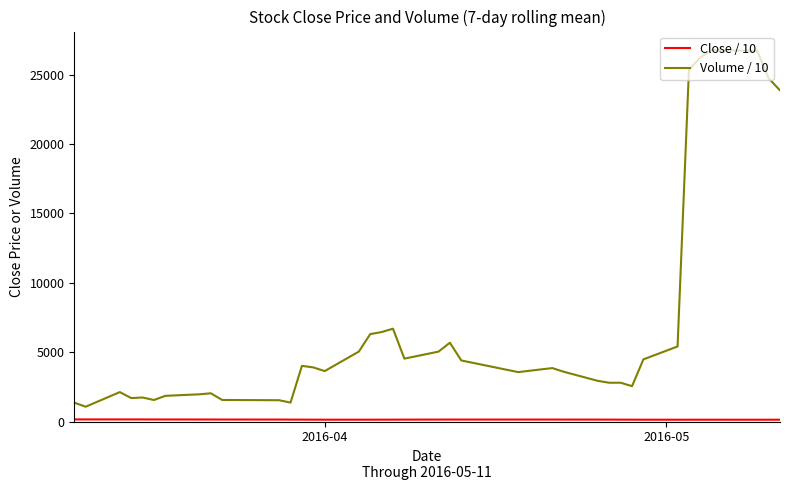

Which series has the widest spread of values?

Volume / 10